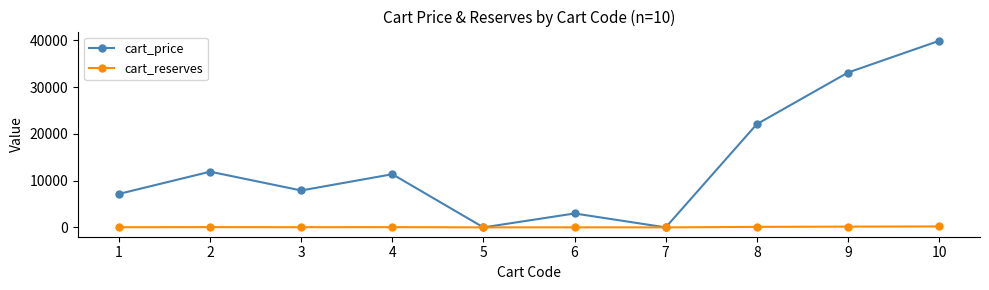

What is the difference between the second highest and second lowest values in the cart_price series?

33120